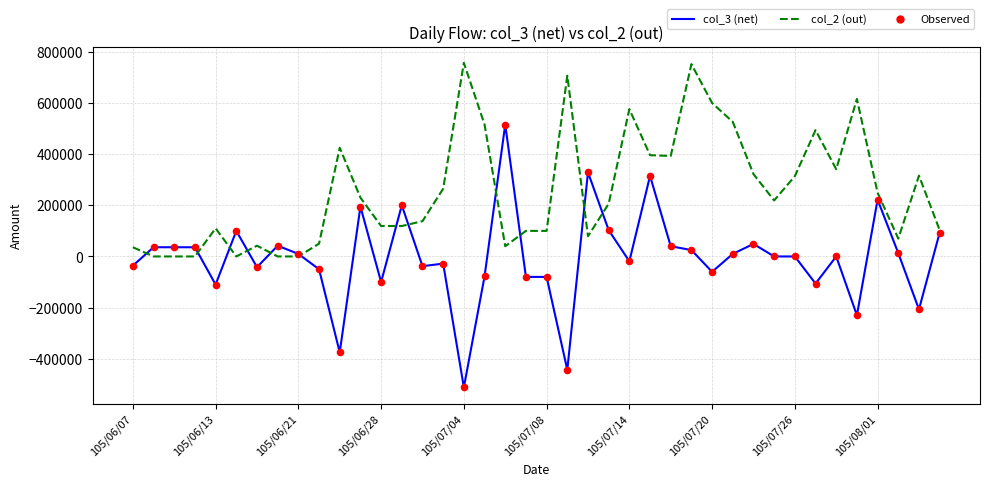

Which series has the largest total across all categories?

col_2 (out)